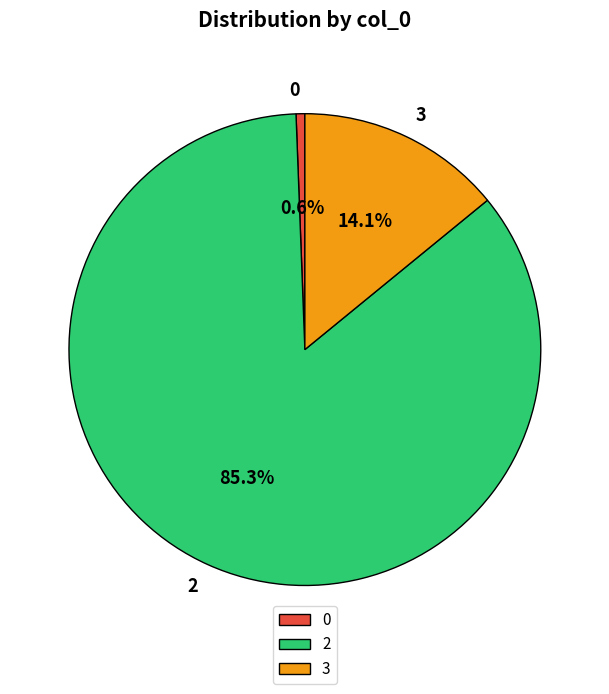

Which category has the biggest portion of the pie?

2